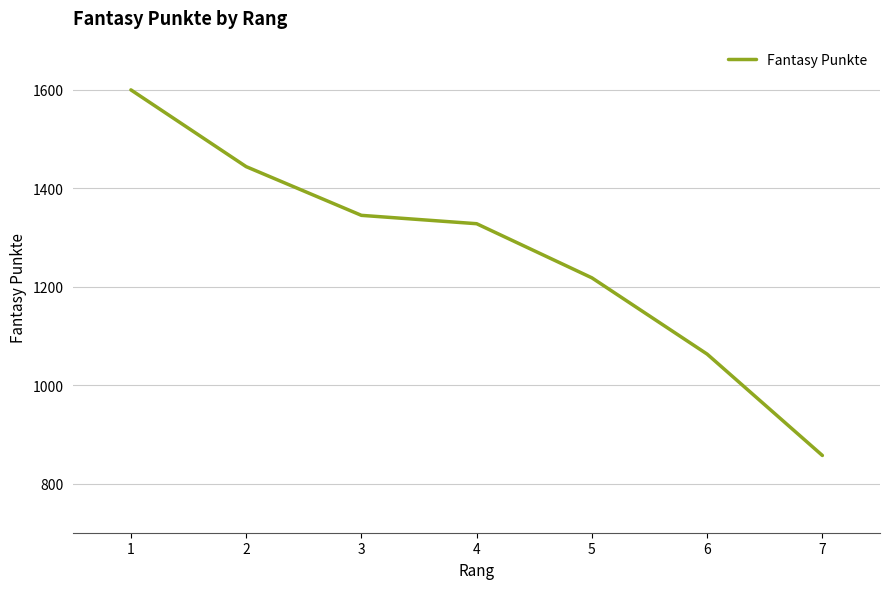

Is it true that the value at 6 is 1063?

True